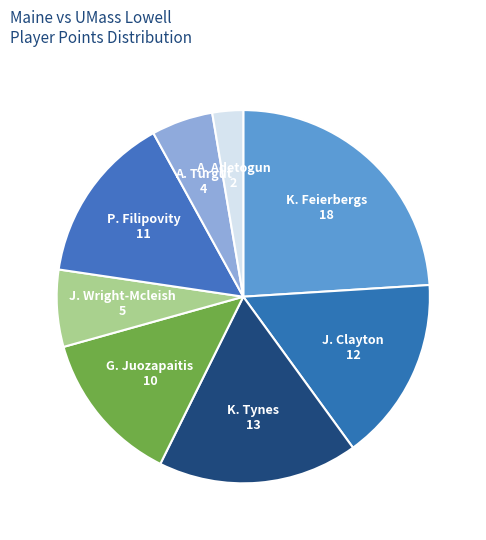

Rank the categories by value from highest to lowest.

K. Feierbergs 18, K. Tynes 13, J. Clayton 12, P. Filipovity 11, G. Juozapaitis 10, J. Wright-Mcleish 5, A. Turgut 4, A. Adetogun 2